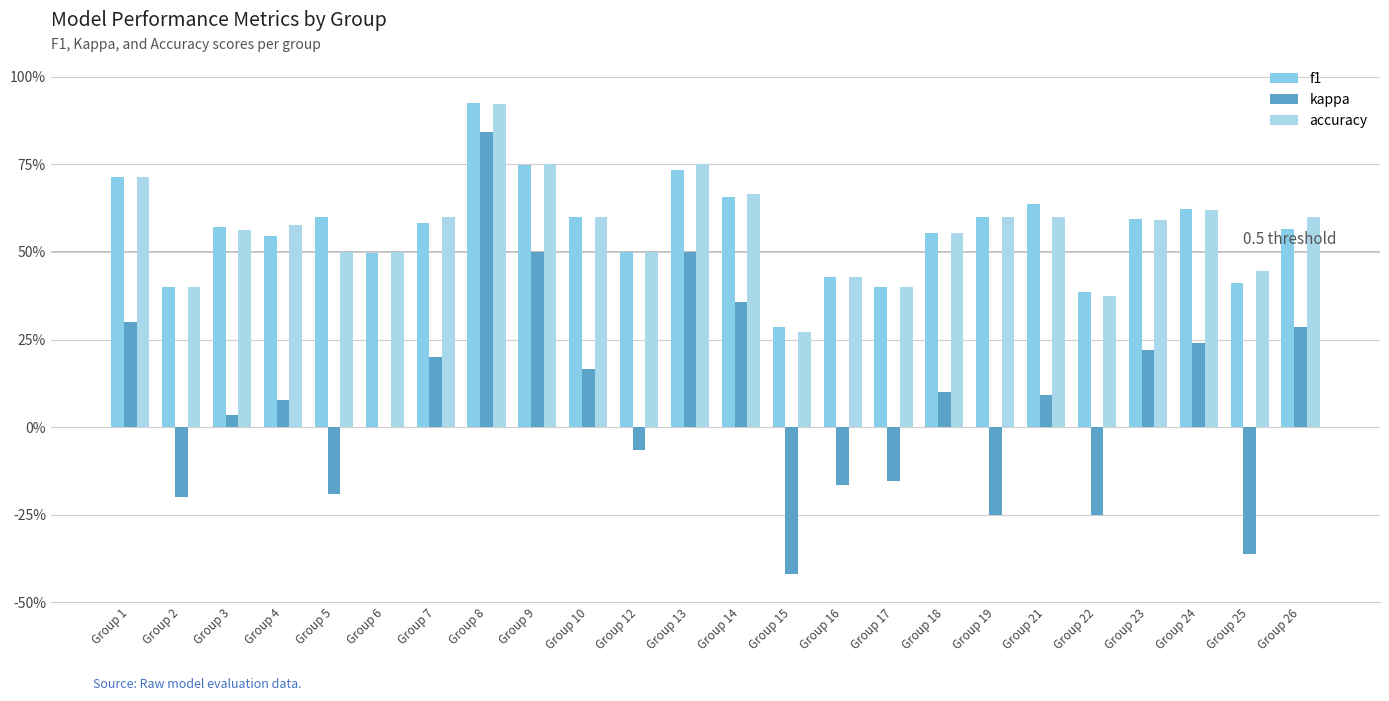

Are the bars grouped side by side (vs. stacked)?

Yes